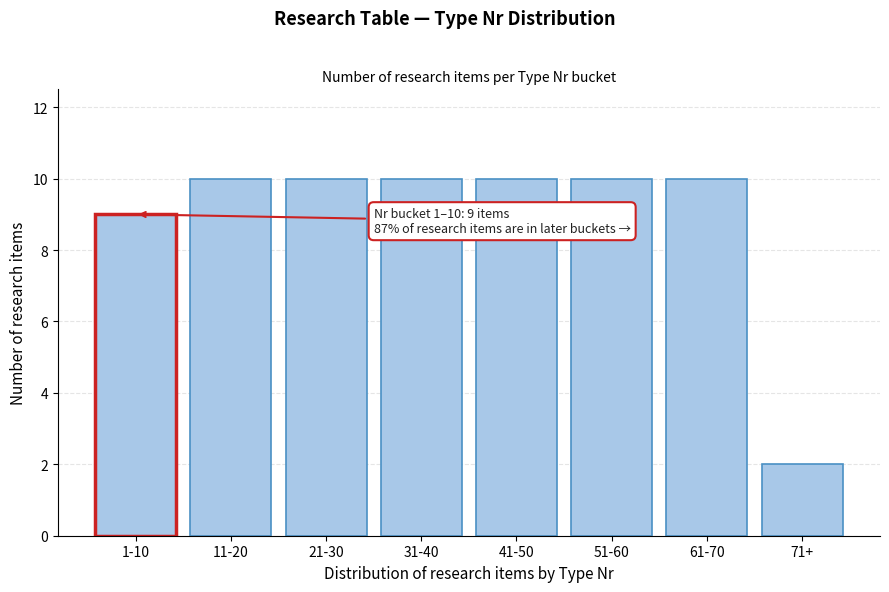

Reading left to right, extract all data points from this chart.

1-10=9	11-20=10	21-30=10	31-40=10	41-50=10	51-60=10	61-70=10	71+=2